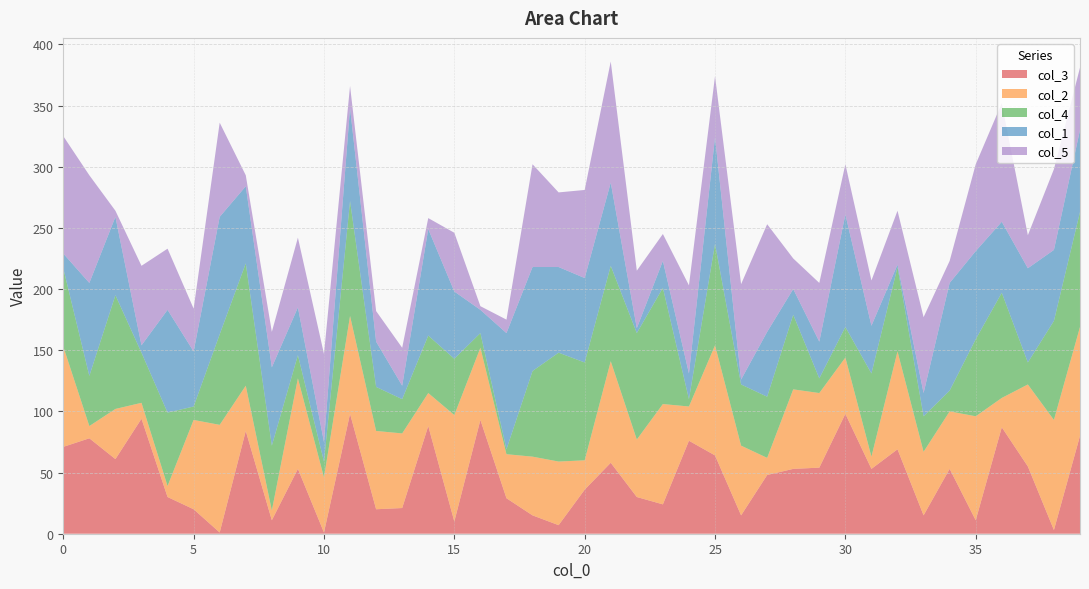

Reading right to left, what are all the values shown in this chart?

col_3: 80	3	55	87	11	53	15	69	53	98	54	53	48	15	64	76	24	30	58	36	7	15	29	93	10	88	21	20	98	1	53	11	84	1	20	30	94	61	78	71
col_2: 89	90	67	24	85	47	52	80	10	46	61	65	14	57	90	28	82	47	83	24	52	48	36	59	87	27	61	64	80	45	74	8	37	88	73	9	13	41	10	82
col_4: 94	81	18	86	63	17	29	69	68	25	12	61	50	50	83	6	95	87	78	80	89	70	4	12	46	47	28	36	94	13	19	53	100	74	11	60	41	93	41	64
col_1: 67	58	77	58	72	88	19	2	39	92	30	21	53	4	87	21	22	4	68	69	70	85	95	19	55	87	11	37	76	16	39	64	63	96	45	84	6	64	76	12
col_5: 51	66	27	97	71	18	62	44	37	41	48	25	88	78	50	72	22	47	99	72	61	84	11	3	48	9	31	25	18	72	57	29	9	77	35	50	65	5	88	96